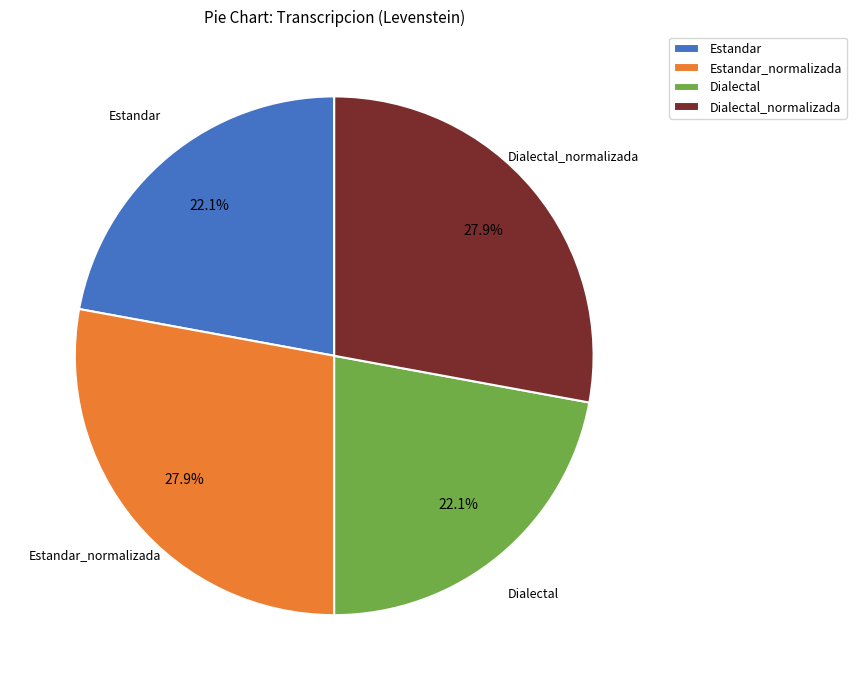

To the nearest percent, what percentage of the pie is Estandar?

22%